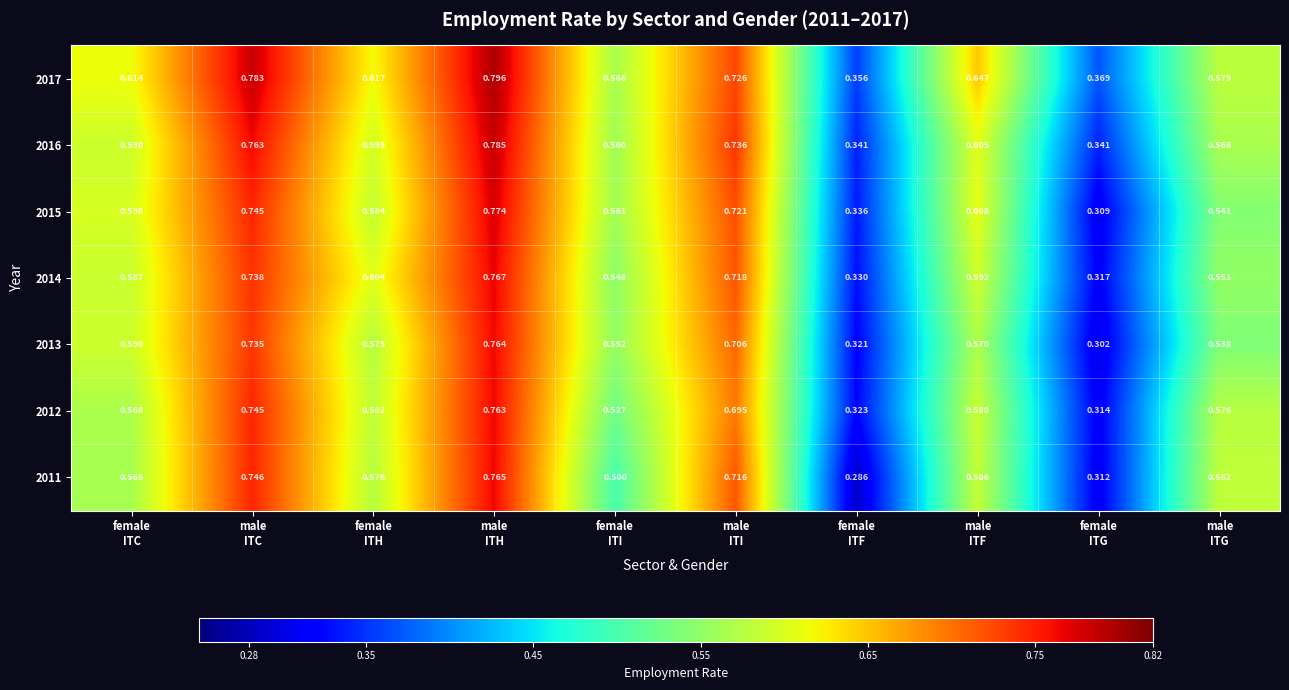

Count the number of data series in this chart.

7